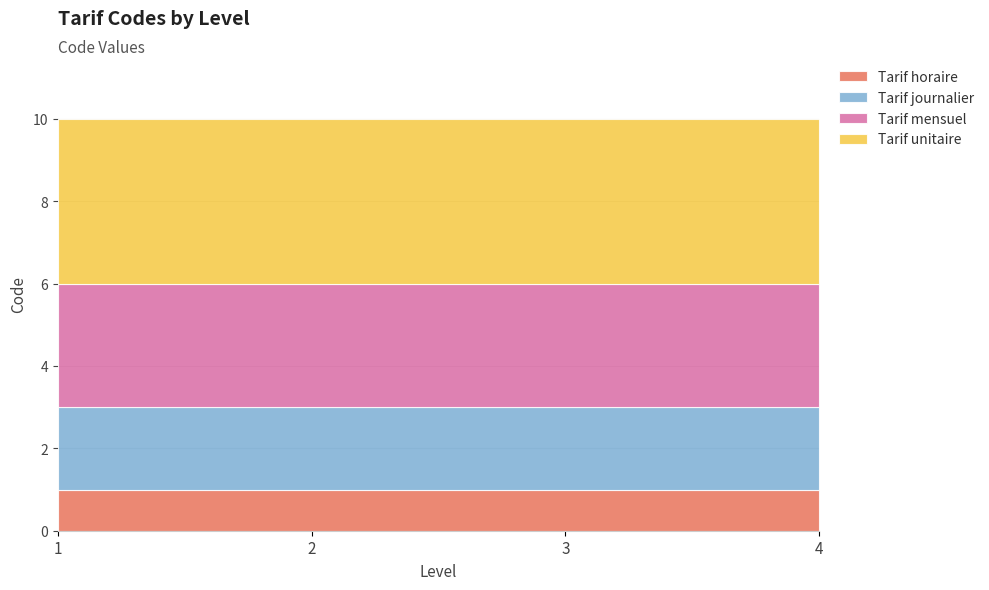

Does the chart have visible grid lines?

Yes